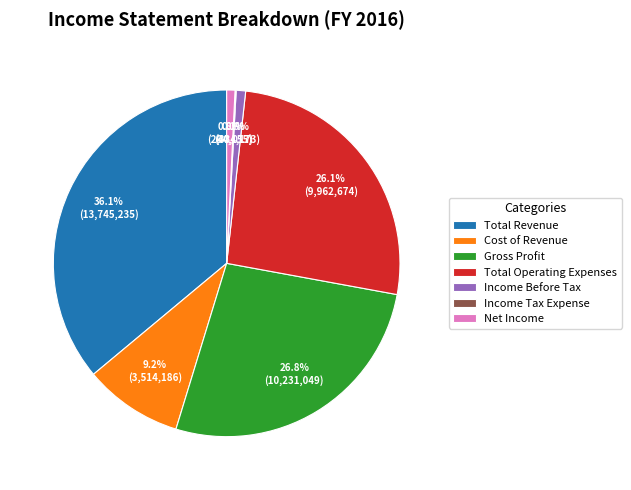

What percentage is NOT represented by Net Income?

99.2%